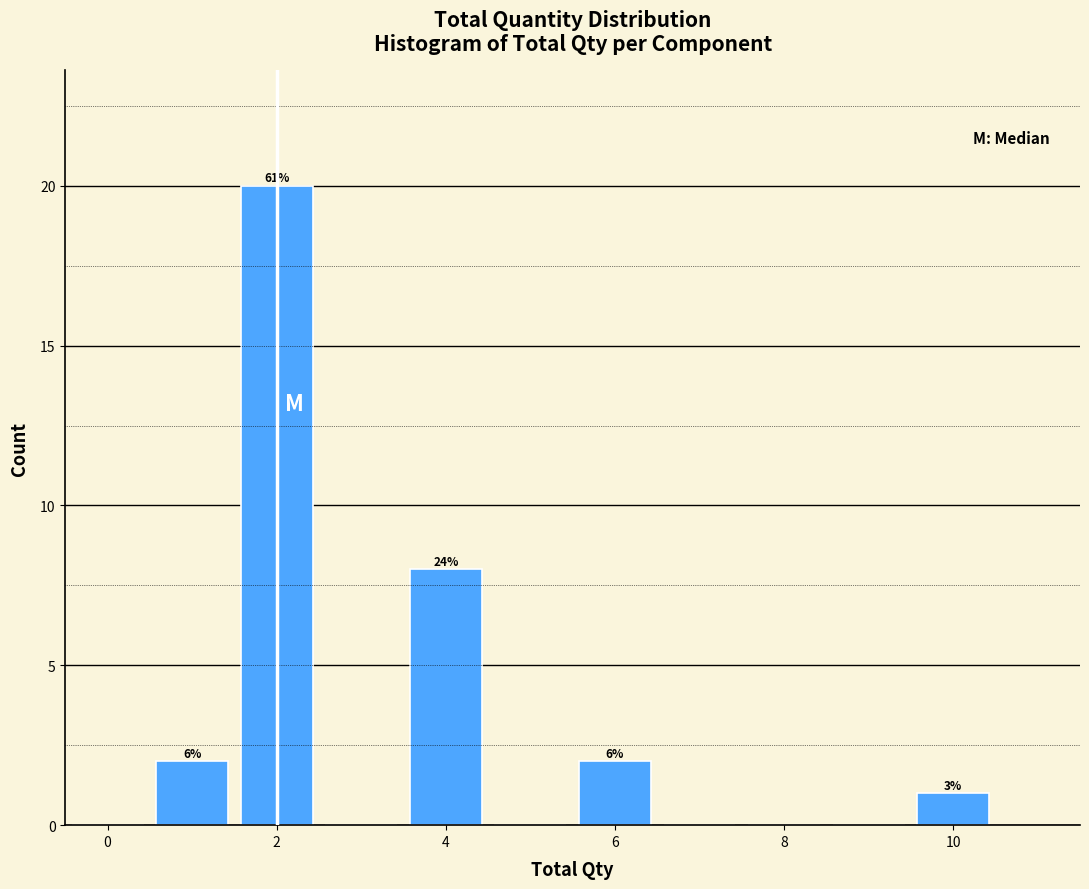

Which range on the x-axis has the tallest bar?

1.5 to 2.5